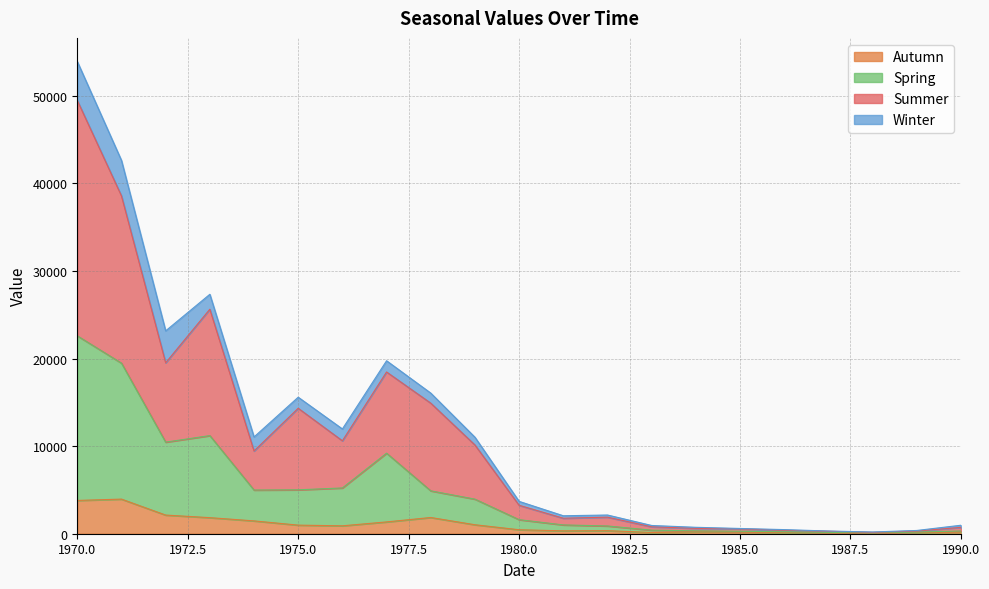

What are all the series names shown in the legend?

Autumn, Spring, Summer, Winter